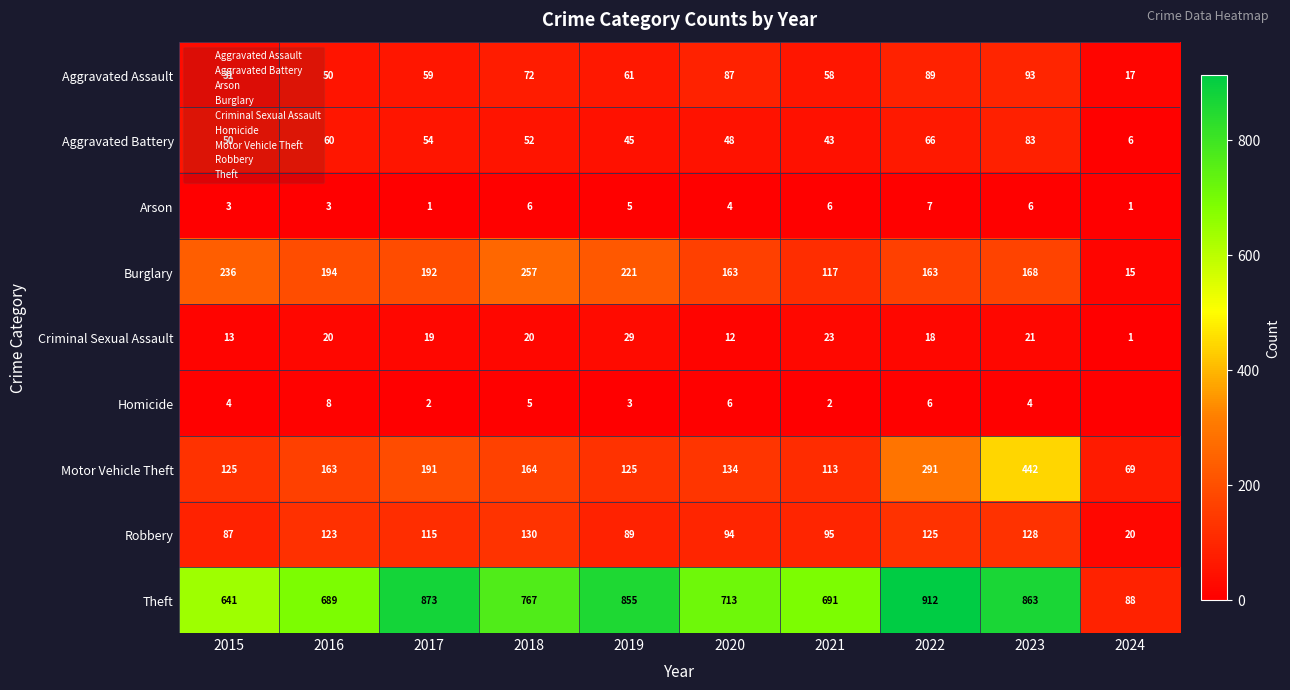

Is the value of Aggravated Assault at 2023 greater than the value of Motor Vehicle Theft at 2017?

No